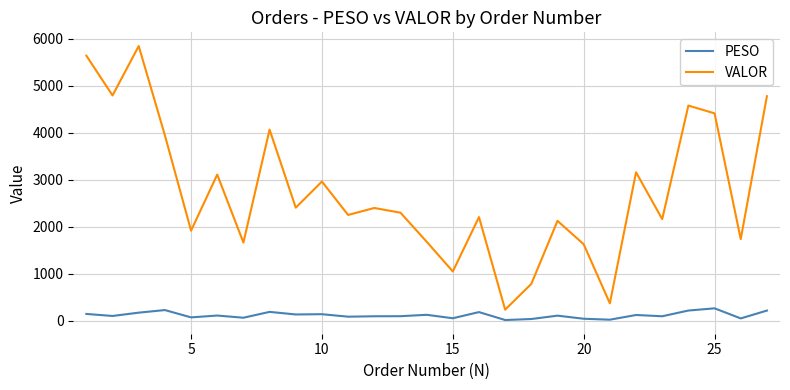

What is the sum of all VALOR values?

74105.1